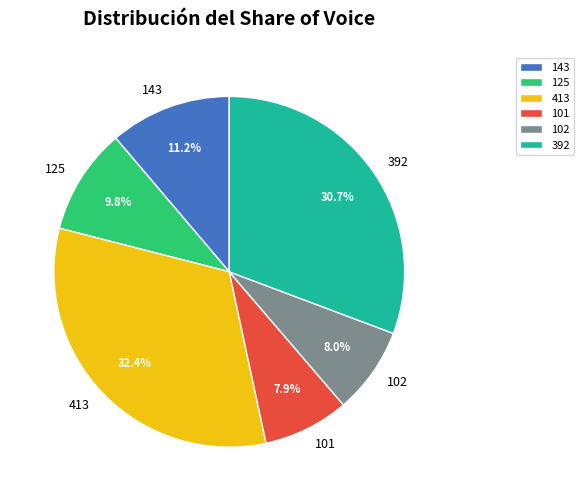

Which slice is the largest?

413